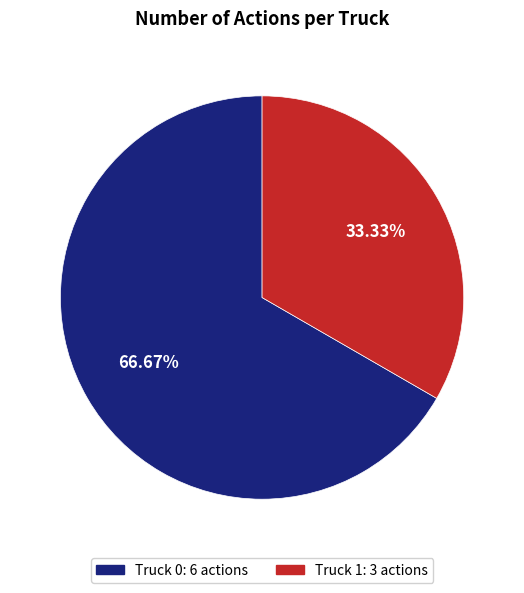

Which slice is the largest?

Truck 0